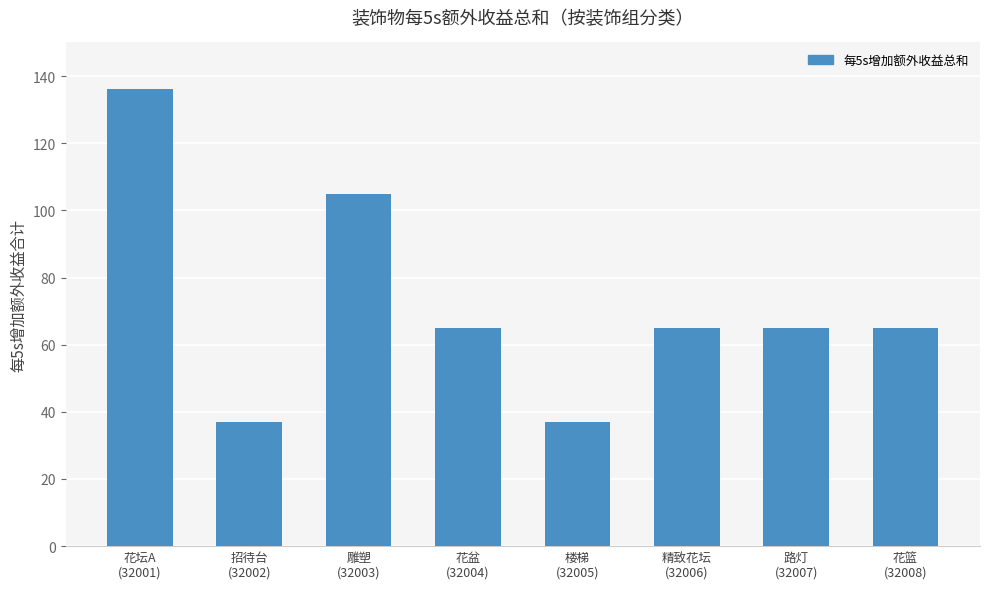

Approximately how many times larger is the value at 楼梯
(32005) compared to 花坛A
(32001)?

0.3